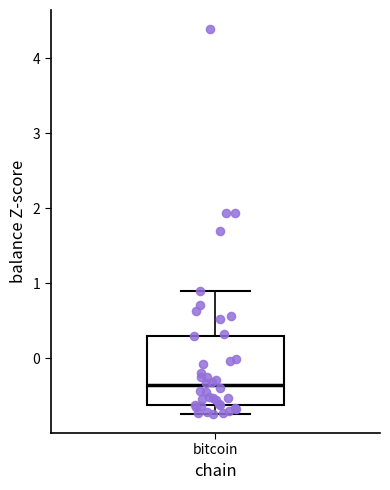

Where does the median line of the box for bitcoin sit on the y-axis? The values are not printed on the chart, so give them approximately, as read against the axis.

-0.4